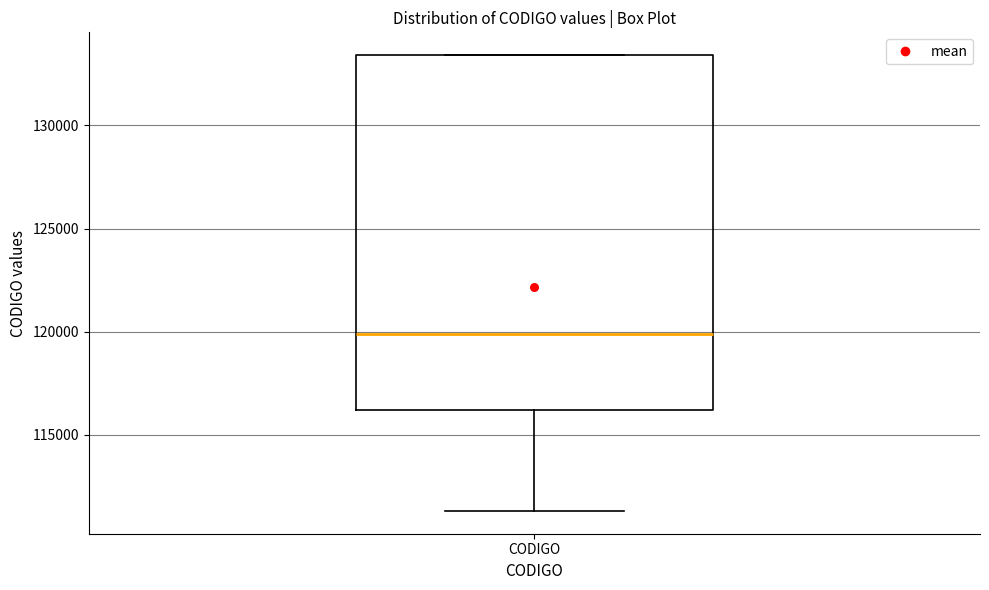

Transcribe this box plot: give where the median line is, the range the box spans, and where the two whiskers end, as read against the y-axis. The values are not printed on the chart, so give them approximately, as read against the axis.

median 120000, box 116000 to 133500, whiskers 111500 to 133500